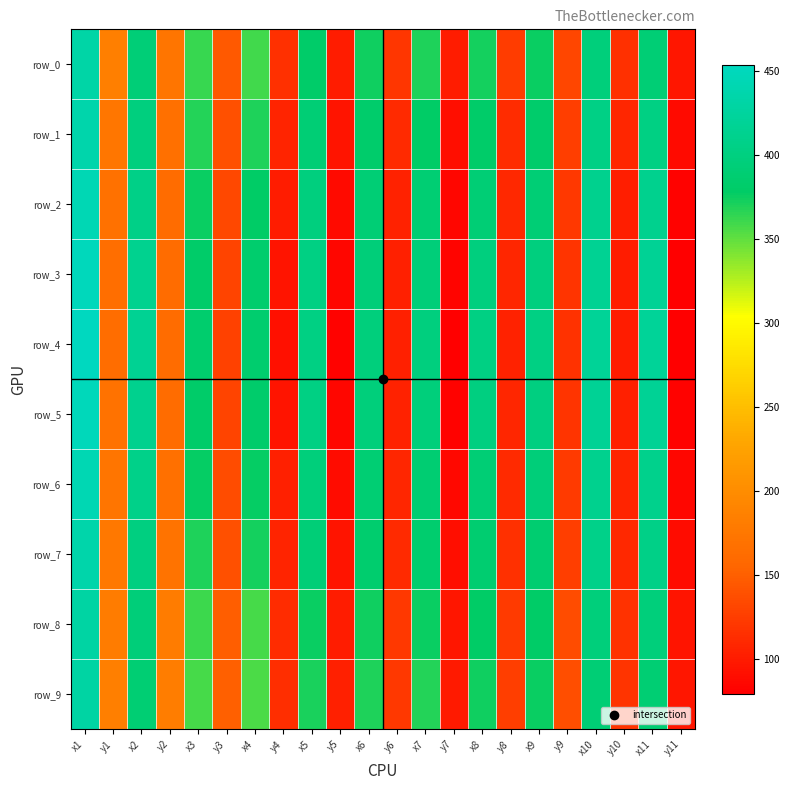

What is the sum of all row_9 values?

5601.9